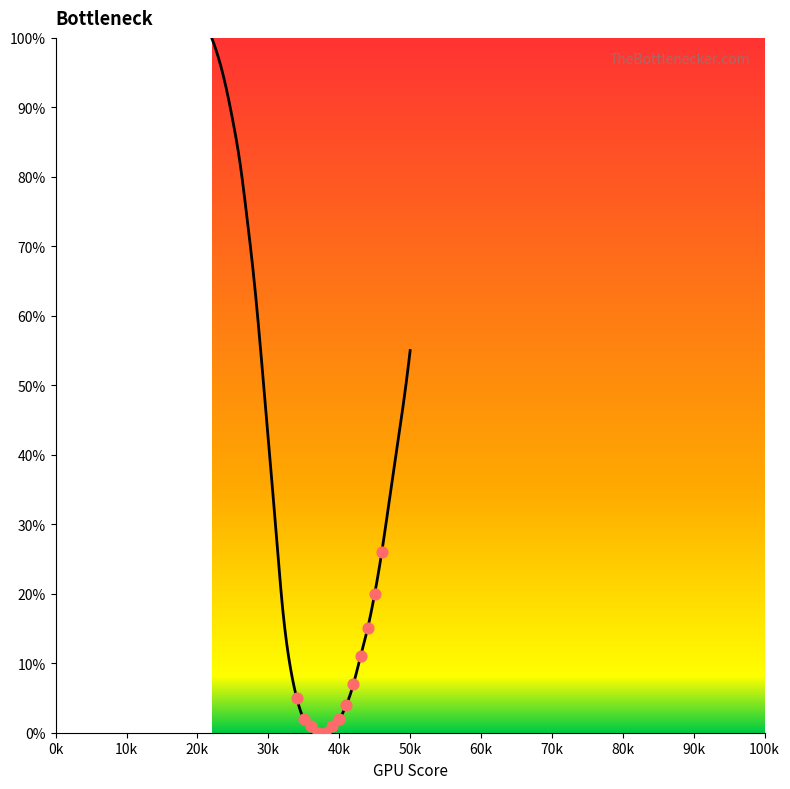

What is the change in value from 47 to 48?

+7